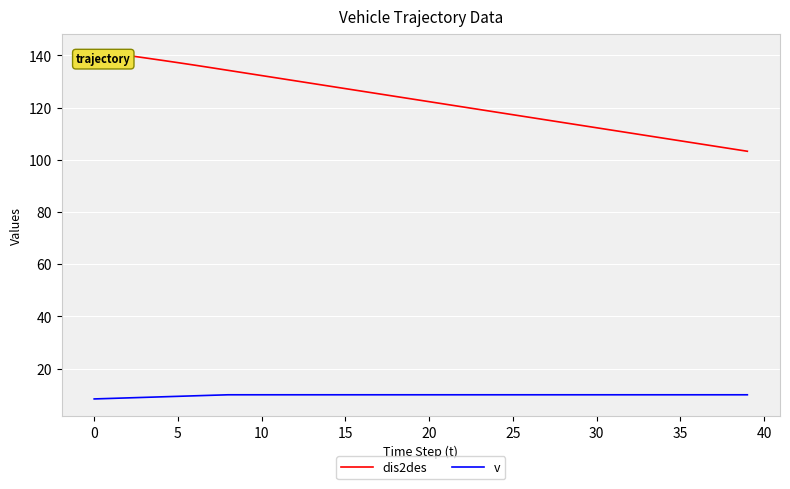

Rank the series by their maximum value, from highest to lowest.

dis2des, v